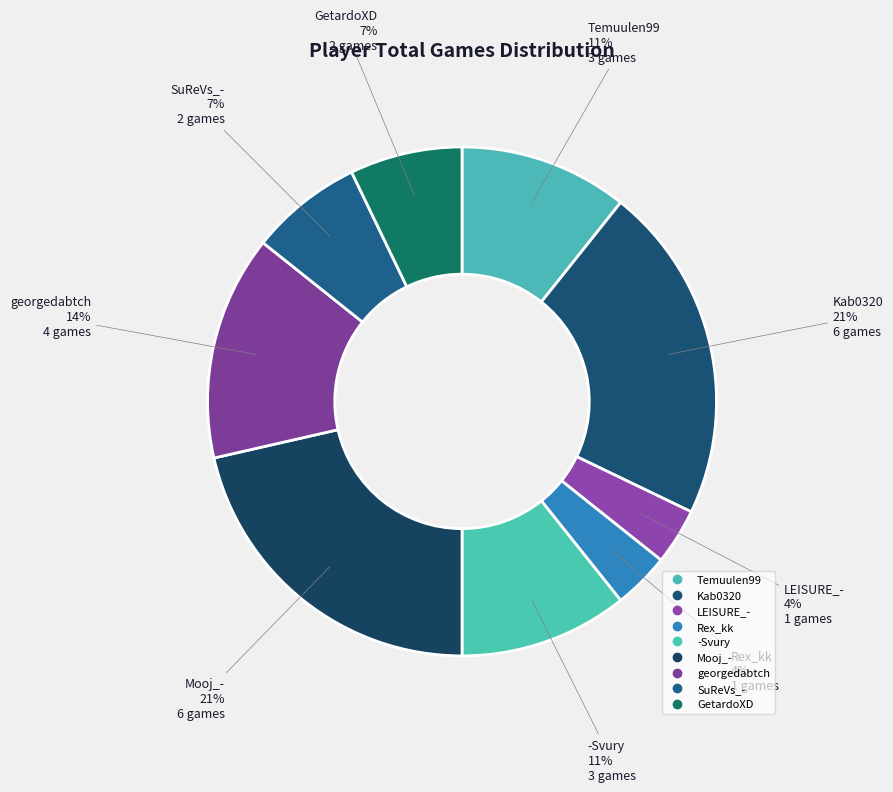

What percentage do Mooj_- and -Svury together represent?

32.1%